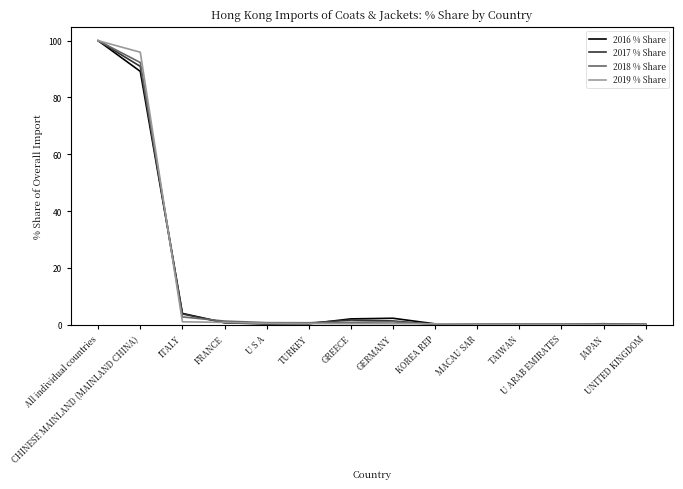

Is it true that 2018 % Share equals 0.1 at TAIWAN?

True